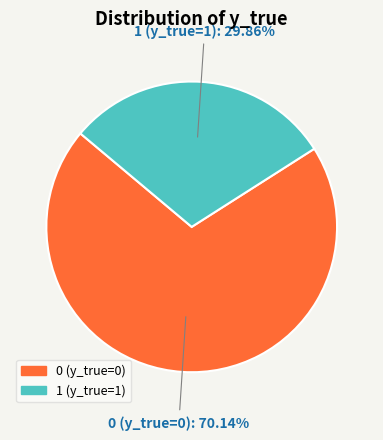

Is there any slice that represents more than half of the pie?

Yes